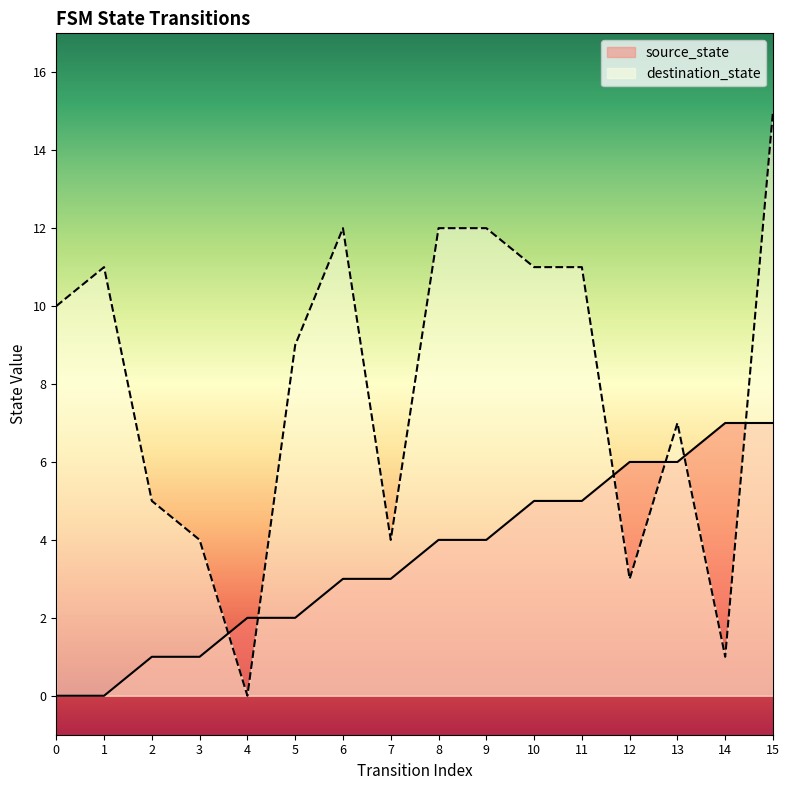

What is the approximate value of destination_state at 3, to the nearest 5?

5